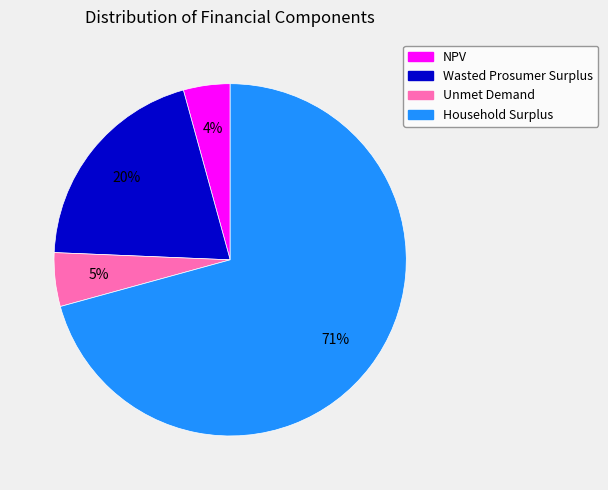

Is the sum of Unmet Demand and Household Surplus greater than half?

Yes